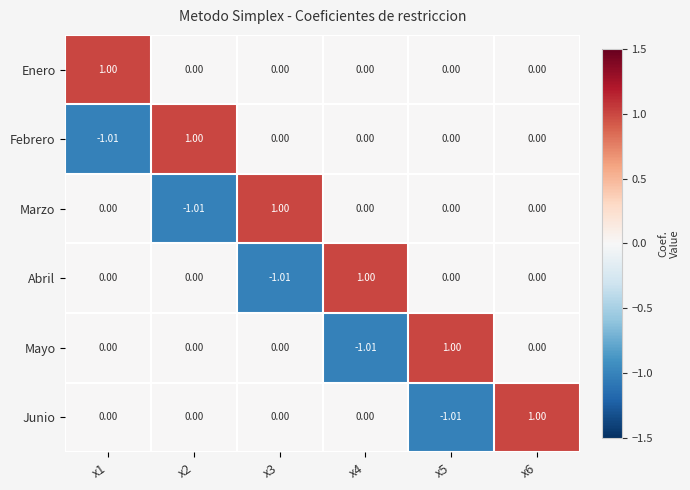

Between x4 and x5, which series saw the biggest shift?

Mayo